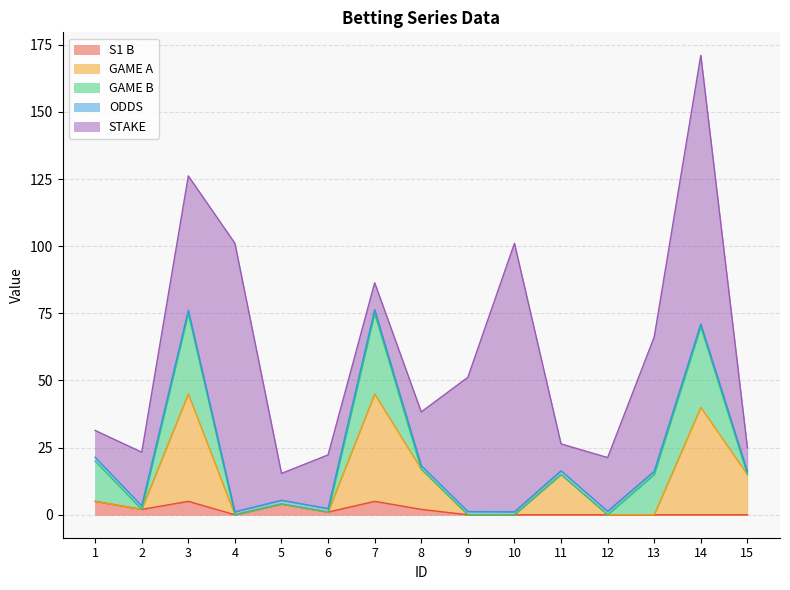

Which category has the highest value across all series?

4